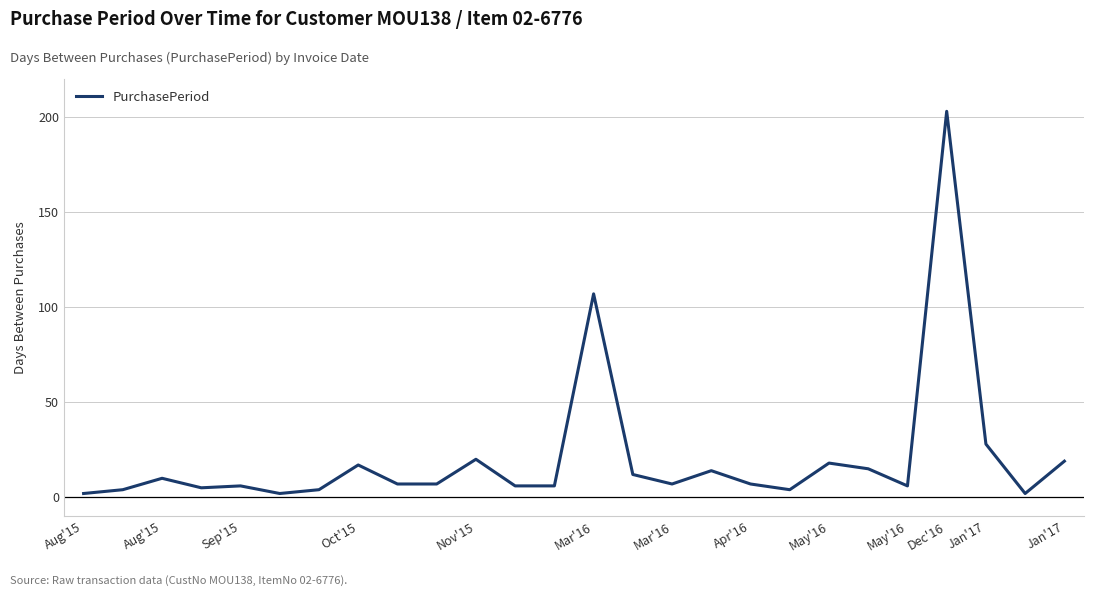

What is the greatest value displayed?

203